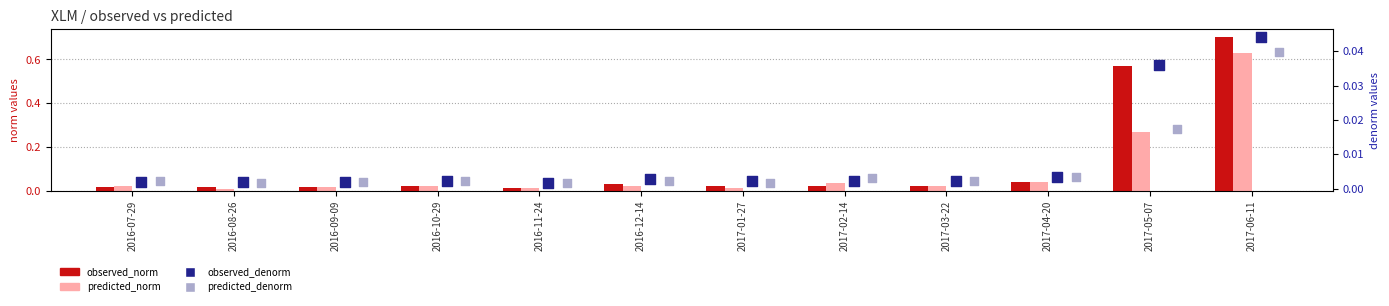

Is the value of predicted_denorm at 2016-11-24 greater than the value of predicted_norm at 2017-04-20?

No